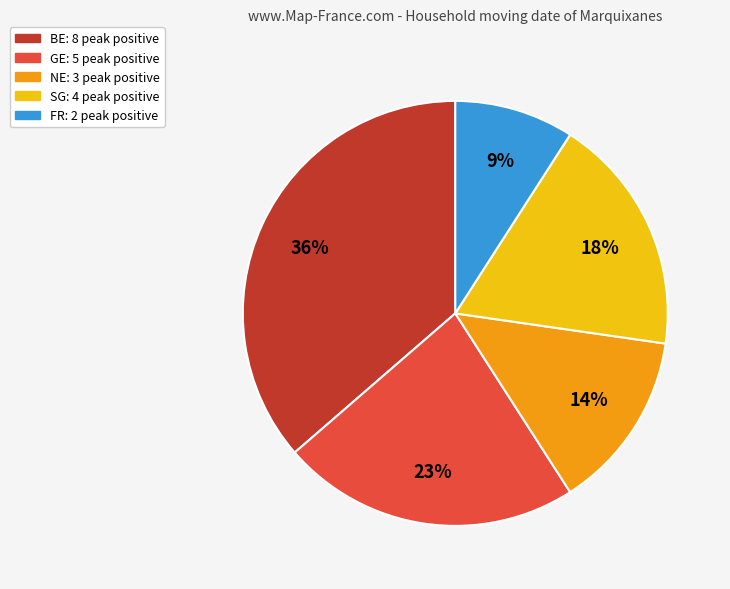

To the nearest percent, what is the difference between the largest and smallest slice percentages?

27%